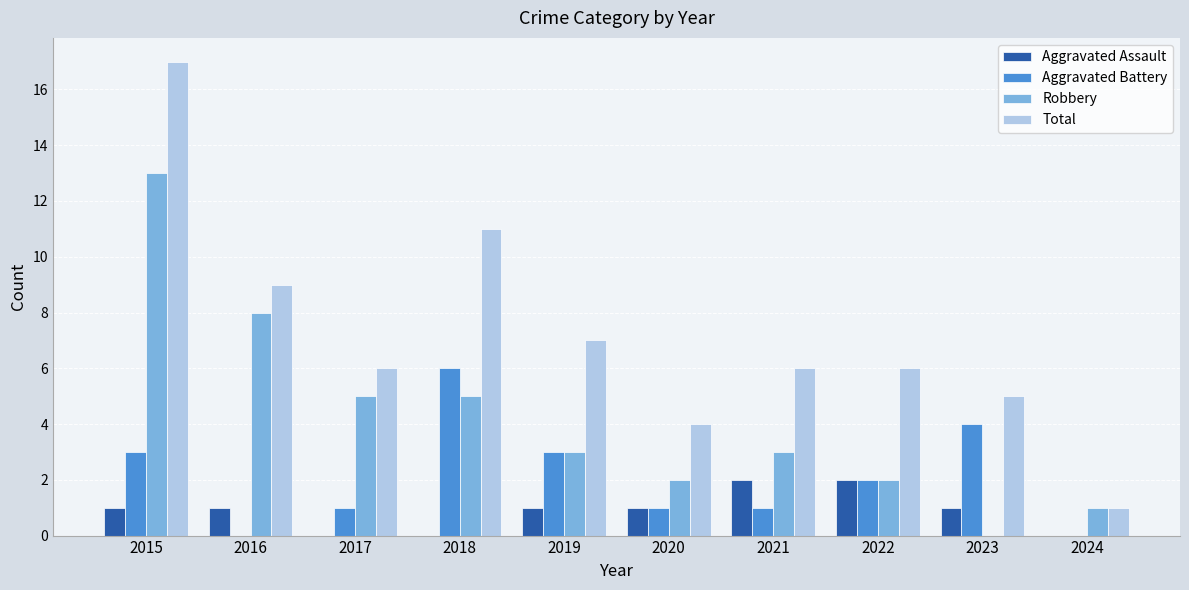

What is the sum of all Aggravated Assault values?

9